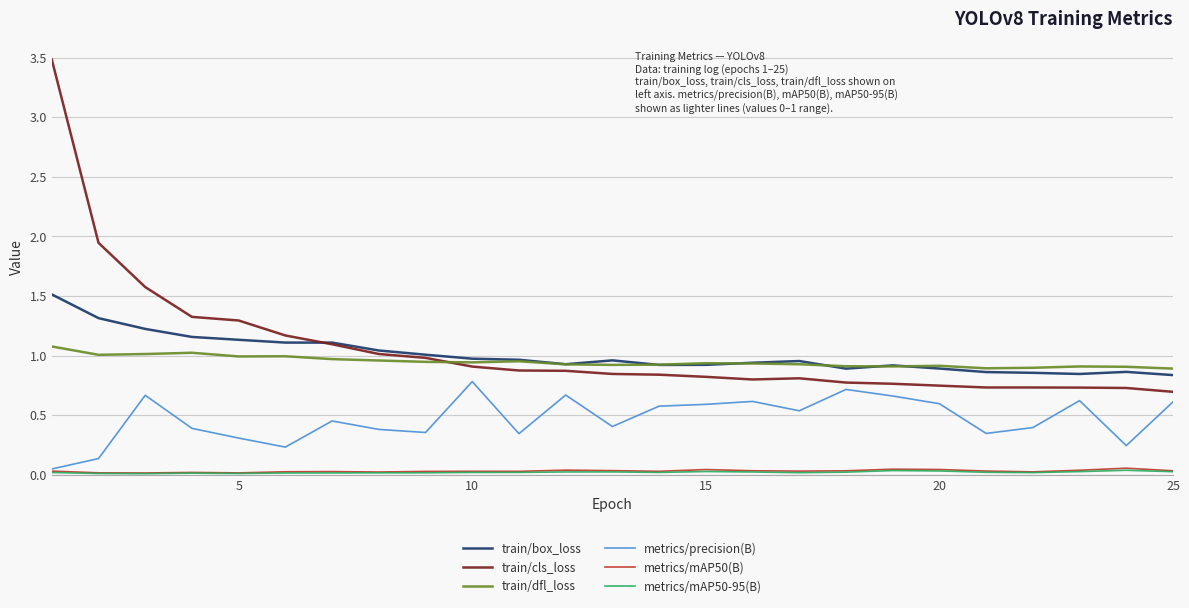

Which series has the largest range (max minus min)?

train/cls_loss